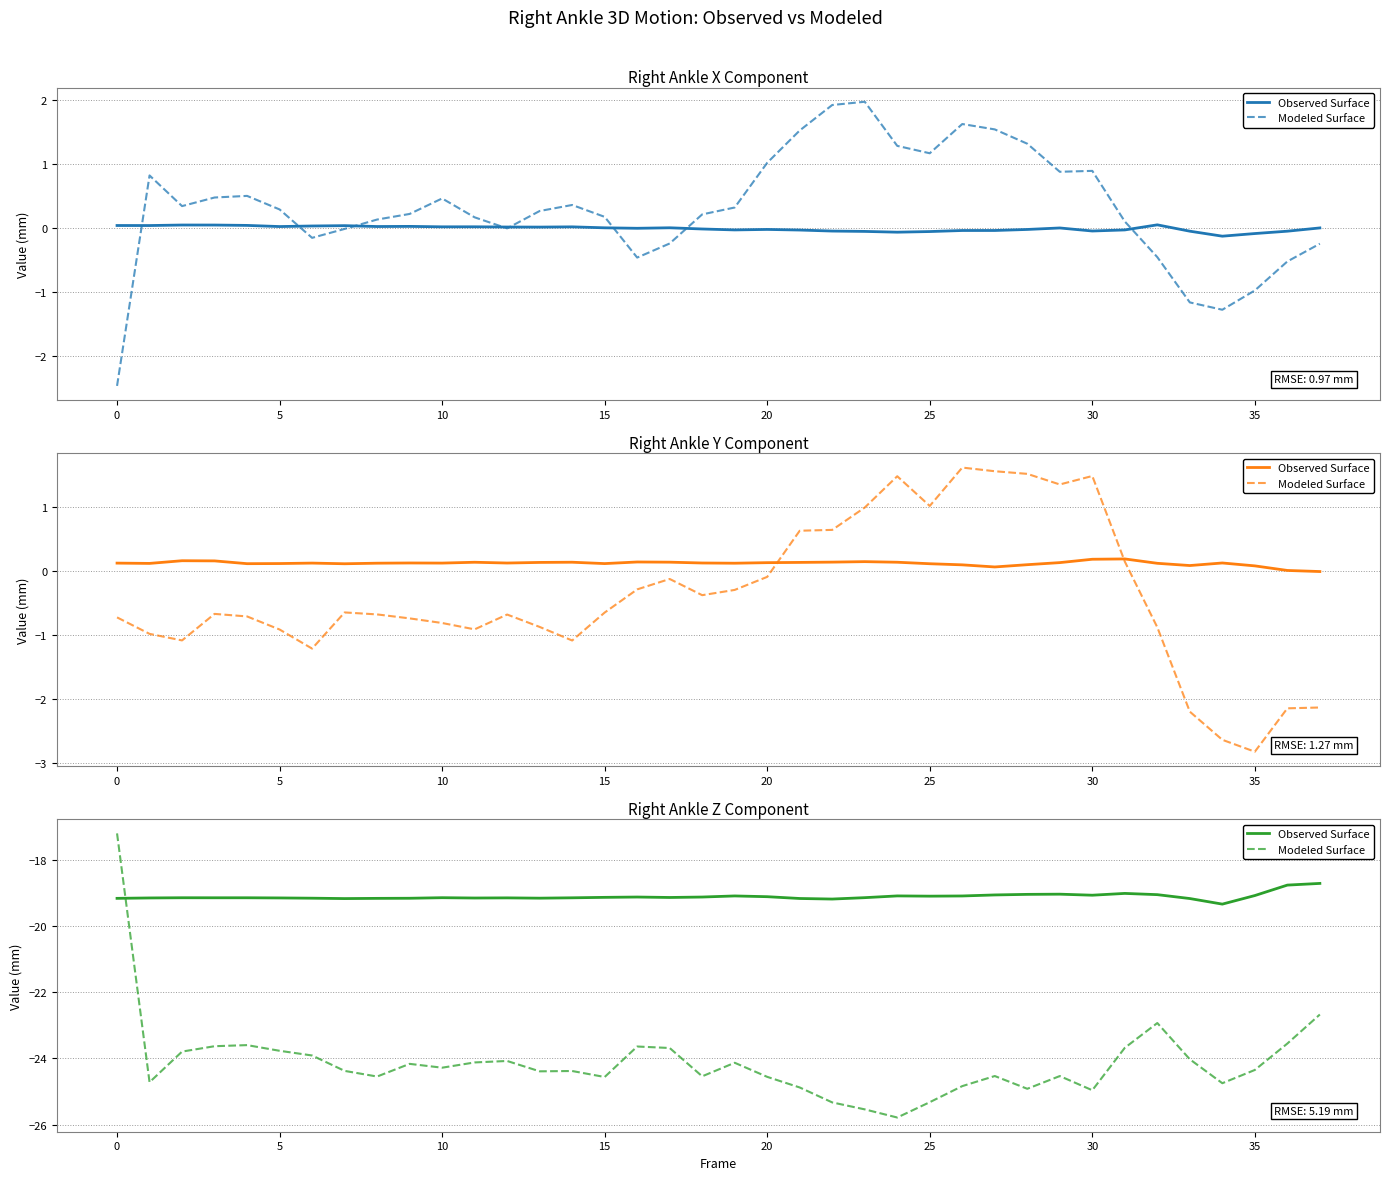

List the series in order of their overall mean, lowest first.

Modeled Surface, Observed Surface